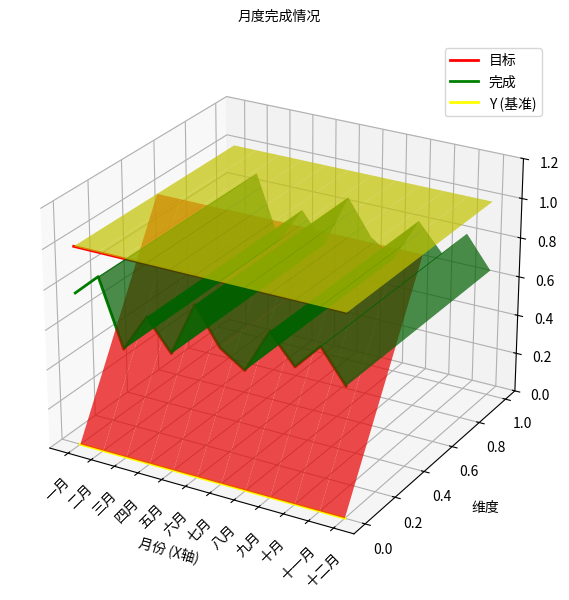

What are all the series names shown in the legend?

目标, 完成, Y (基准)